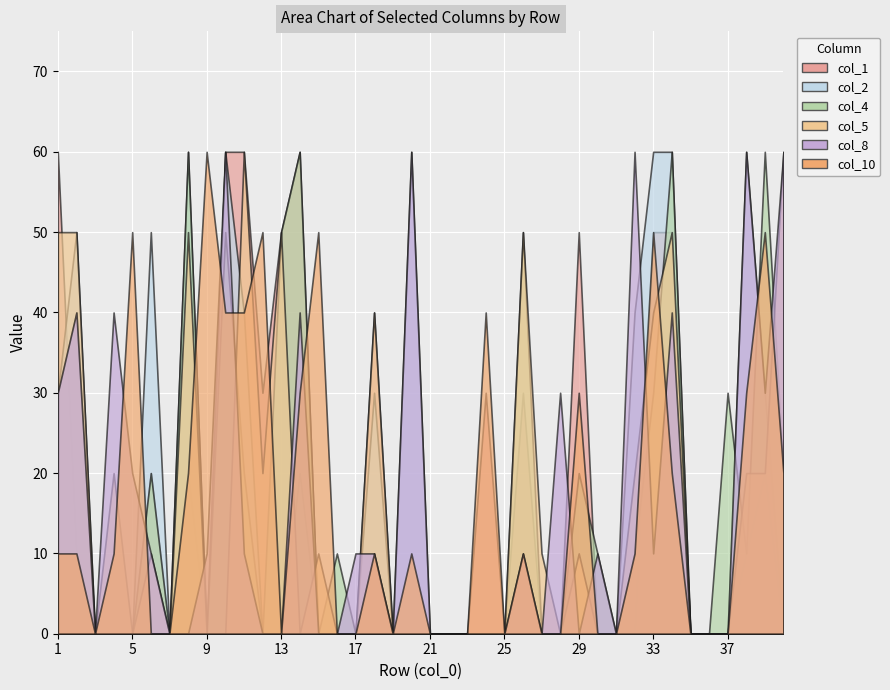

Which series ends up on top after the final intersection of 4 and 8?

8